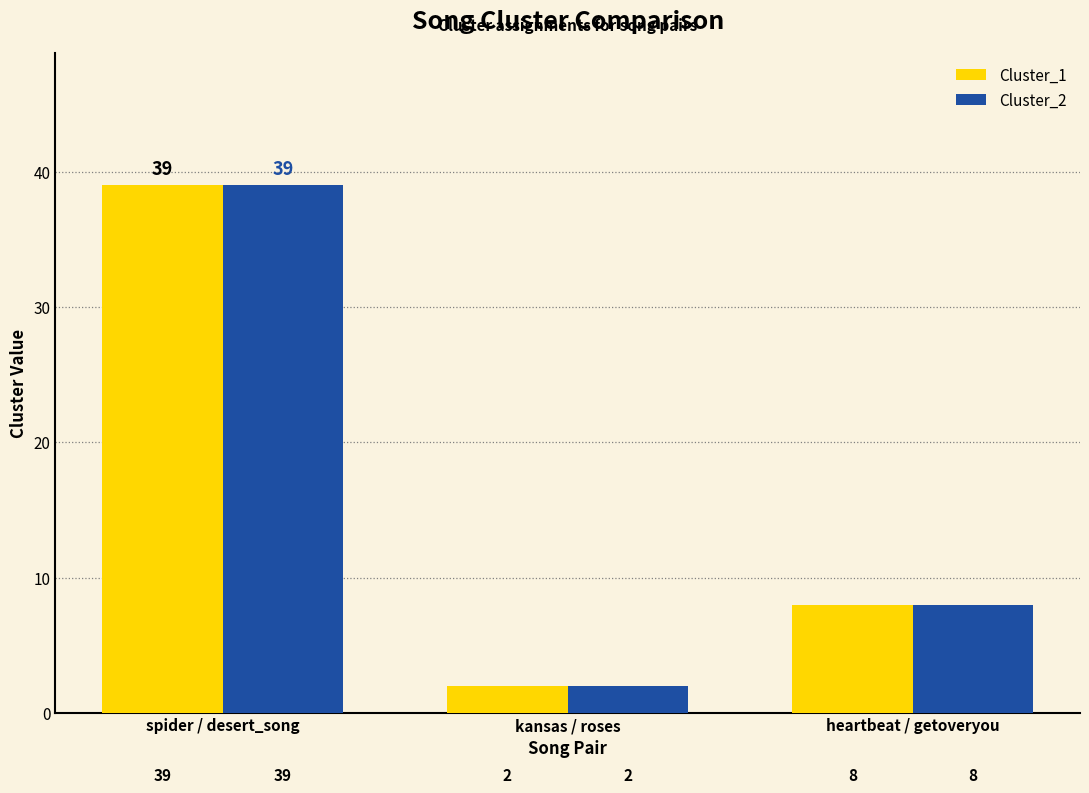

What is the highest value of the Cluster_1 series?

39